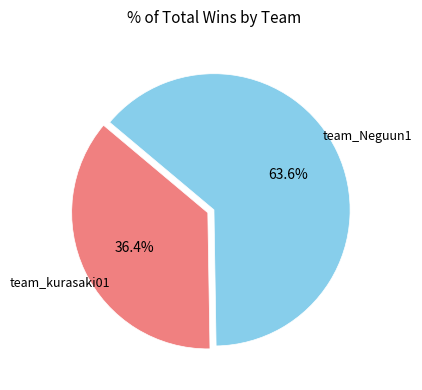

What is the majority slice?

team_Neguun1